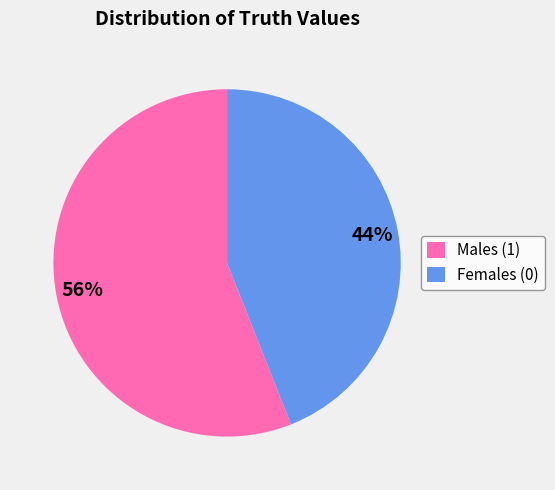

What is the ratio of the value at Females (0) to the value at Males (1)?

0.8